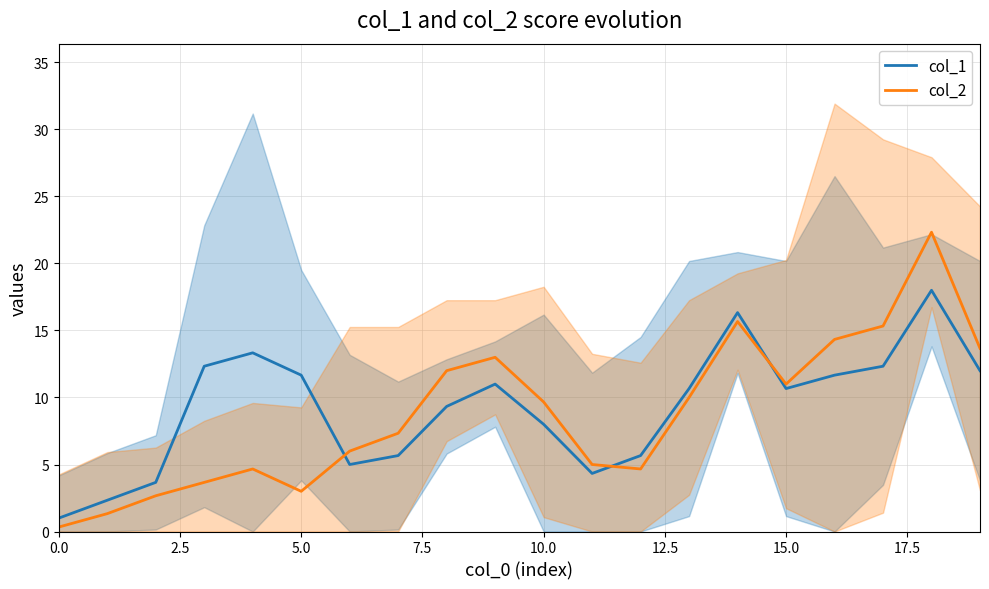

Is it true that col_2 equals 3.0 at 5.0?

True